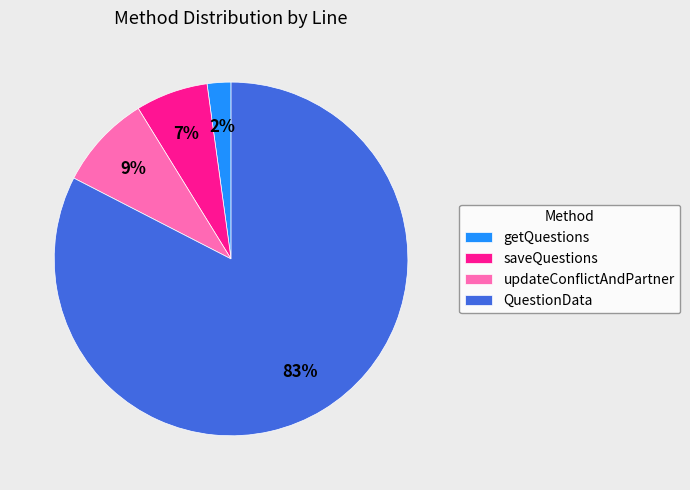

Which has a higher value, QuestionData or saveQuestions?

QuestionData